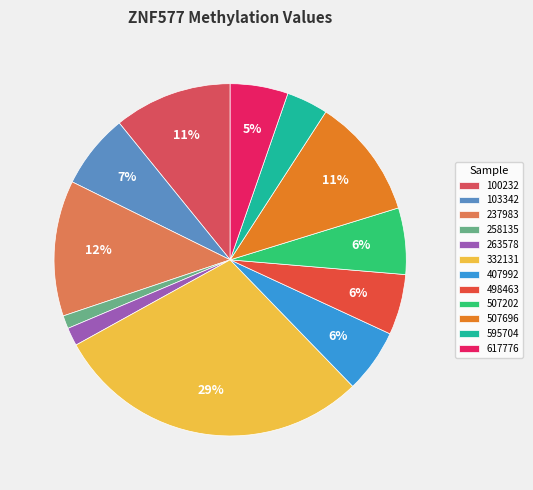

Is it true that 332131 is 29% of the pie?

True